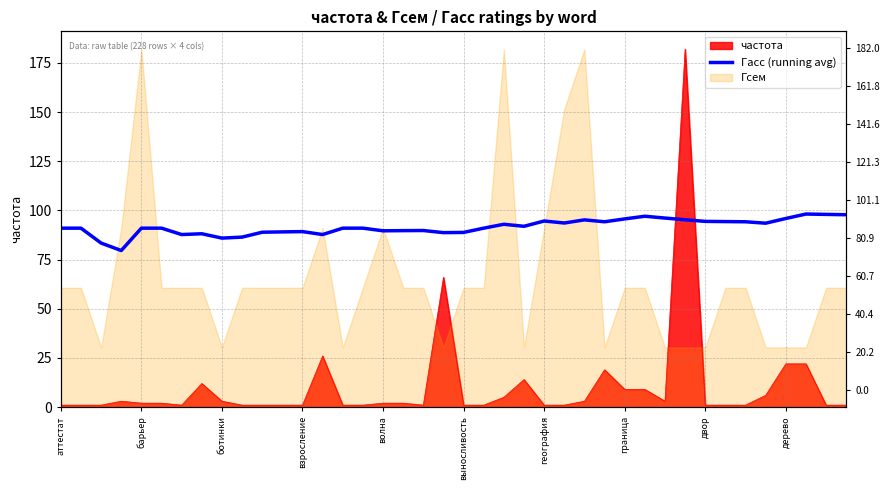

True or false: the data shows 89.7 at 17.

True